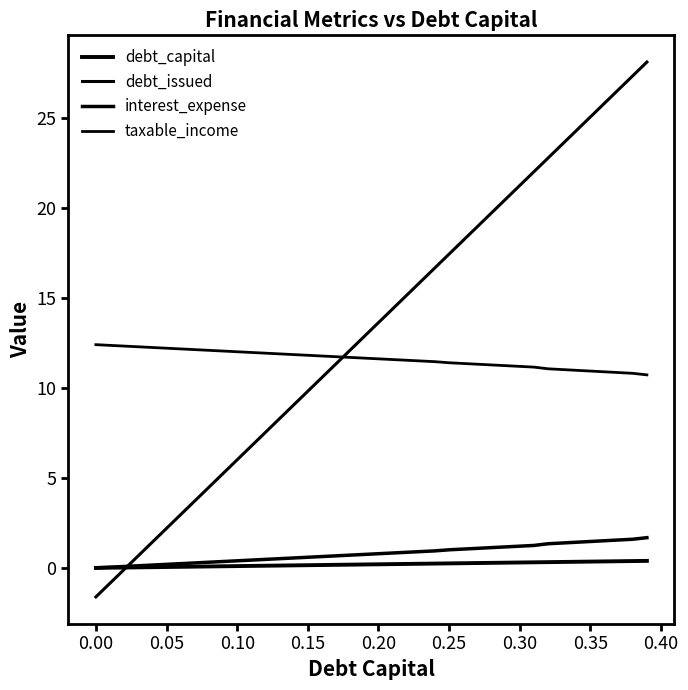

At how many categories does at least one series exceed 20?

11